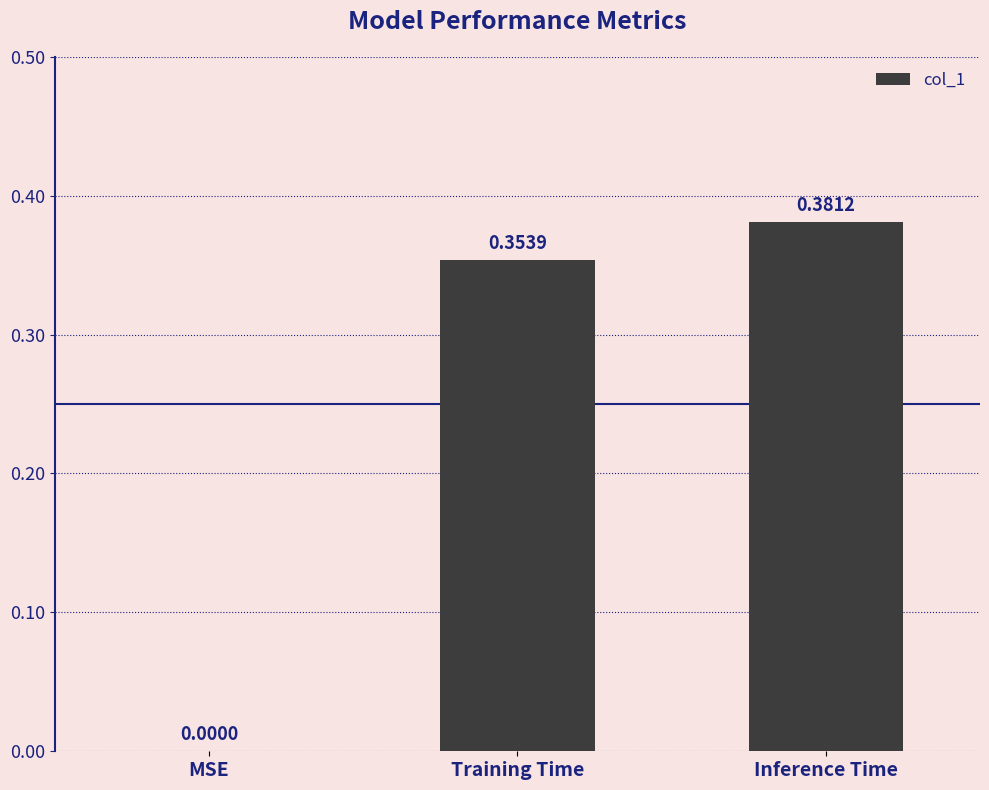

Which label corresponds to the largest value in the chart?

Inference Time